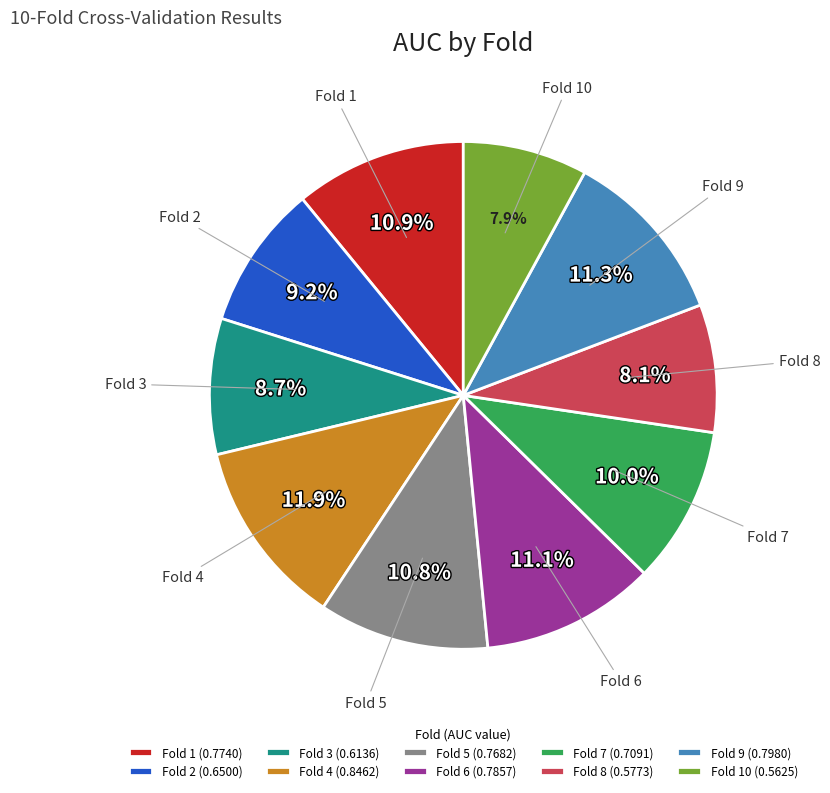

To the nearest percent, what is the combined percentage of Fold 9 and Fold 4?

23%